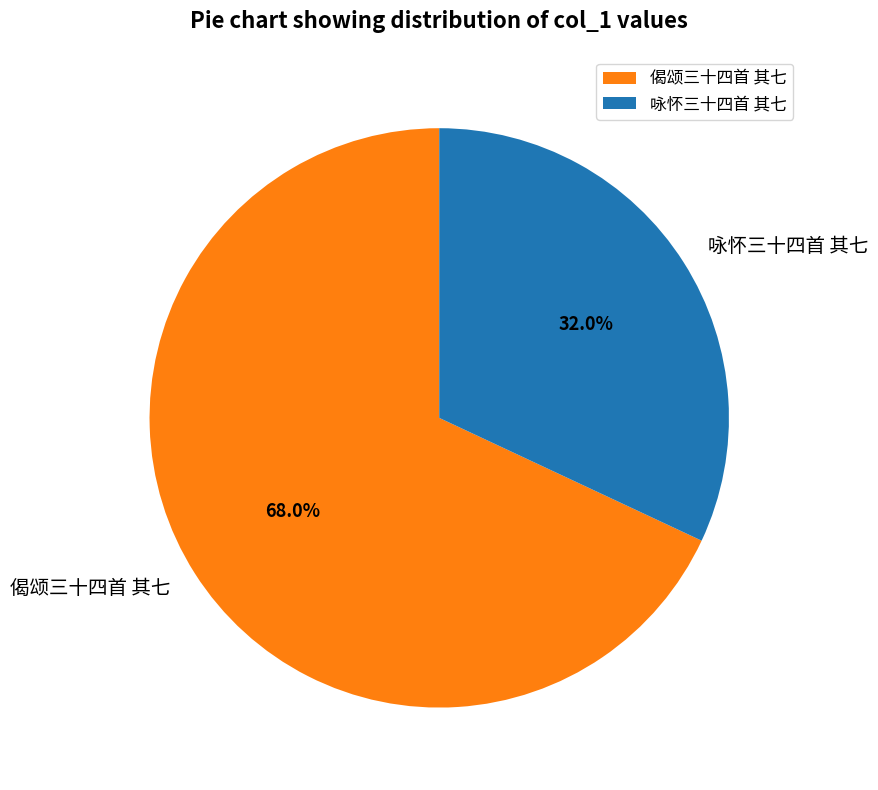

Does any single category account for the majority?

Yes